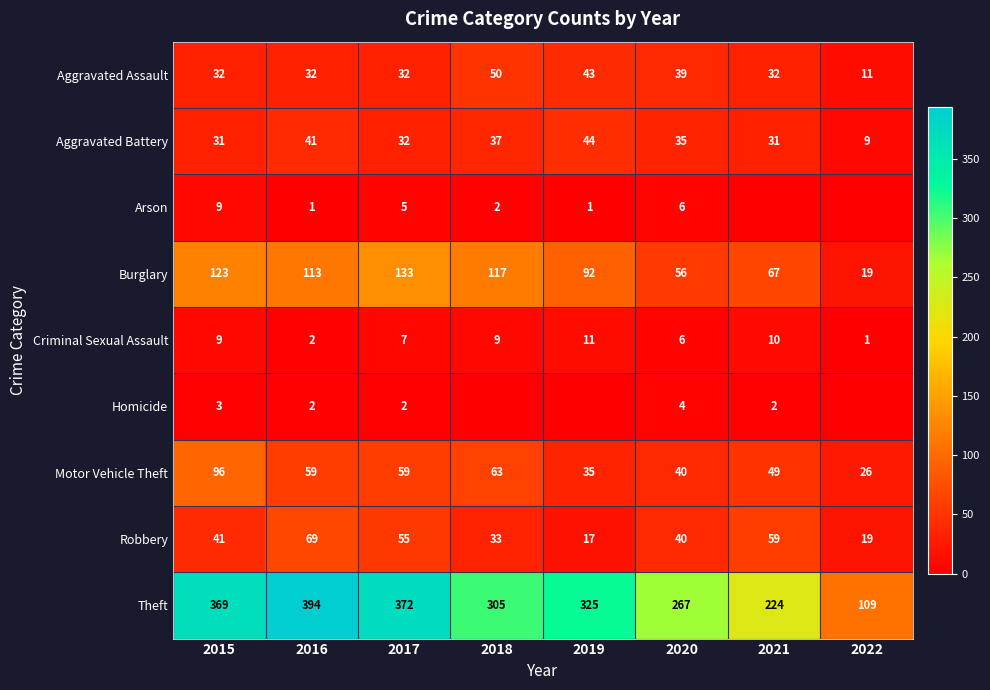

What is the spread (max minus min) of values at 2015?

366